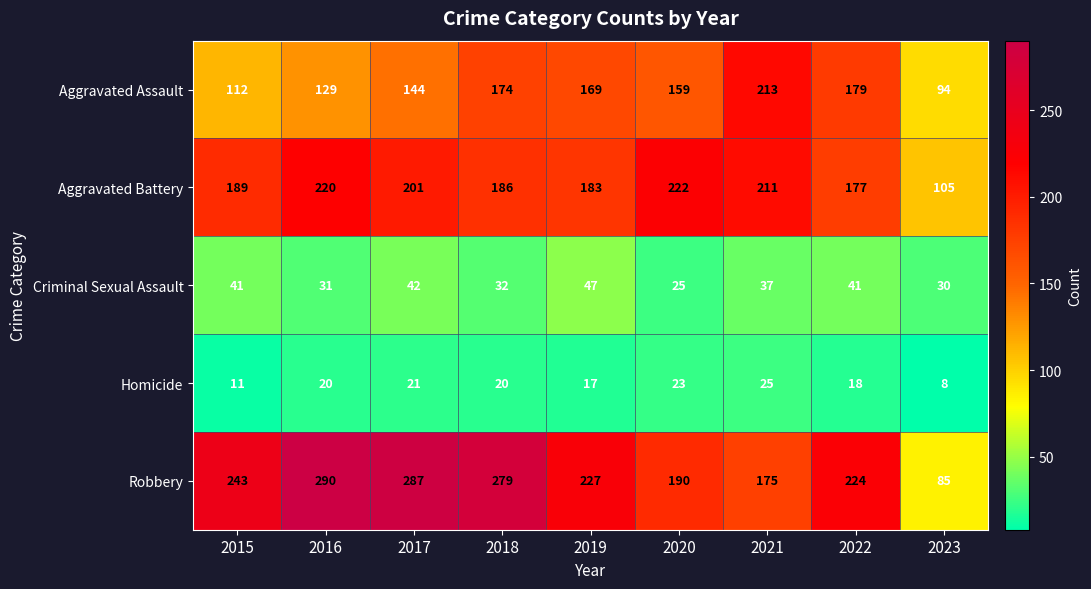

What is the approximate value of Homicide at 2020, to the nearest 5?

25